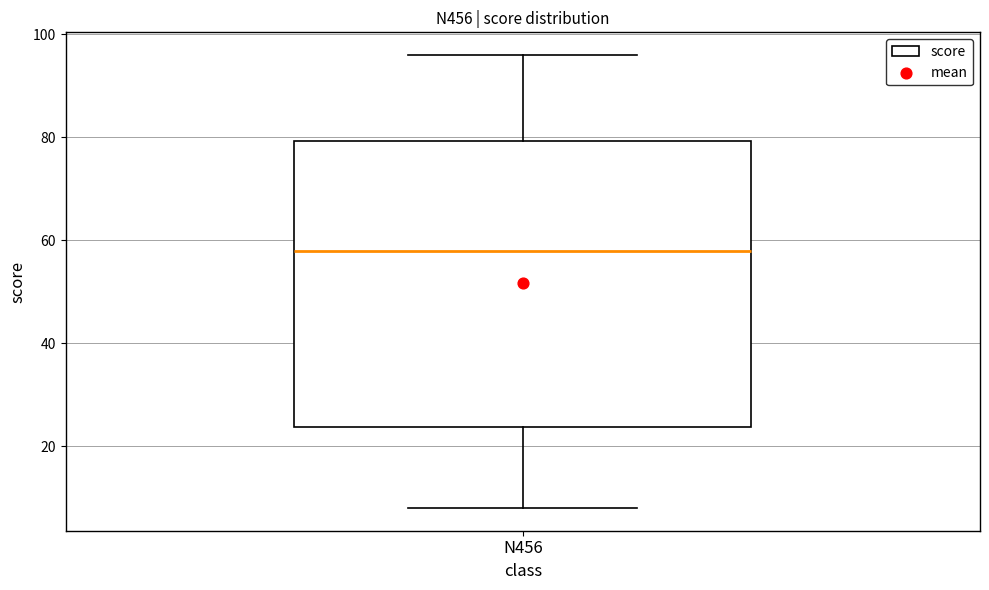

Transcribe this box plot: give where the median line is, the range the box spans, and where the two whiskers end, as read against the y-axis. The values are not printed on the chart, so give them approximately, as read against the axis.

median 58, box 24 to 80, whiskers 8 to 96